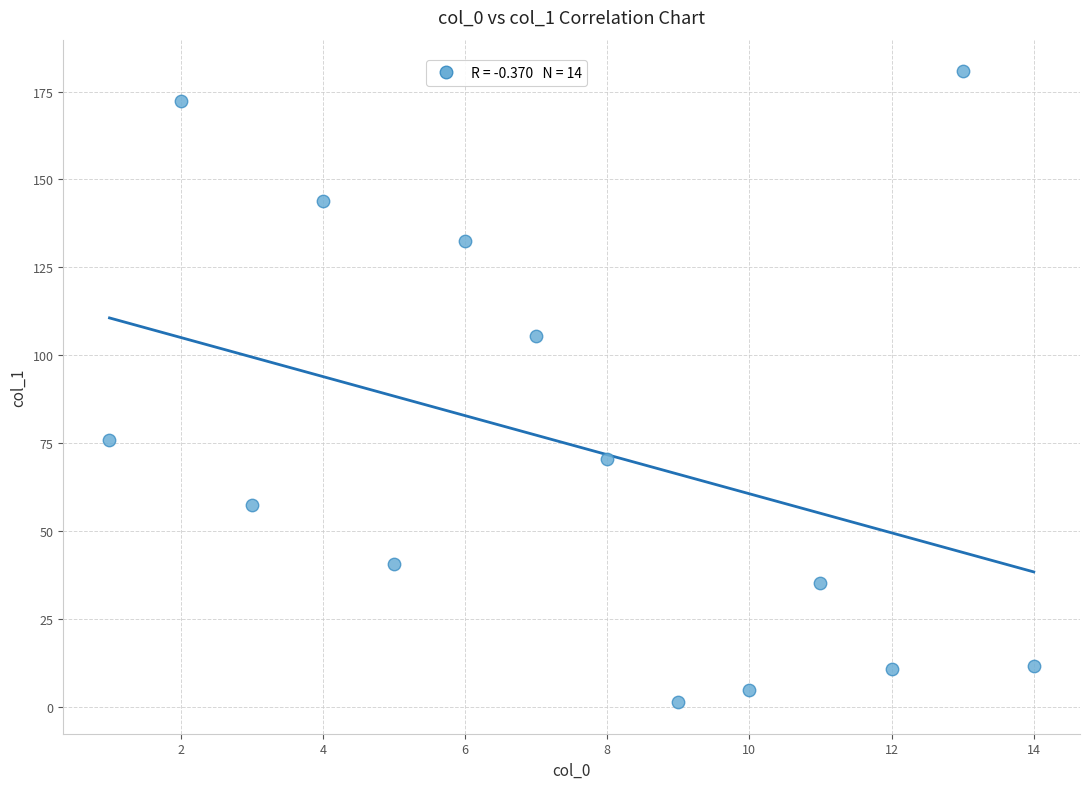

What is the range of Y values (max minus min)?

179.5